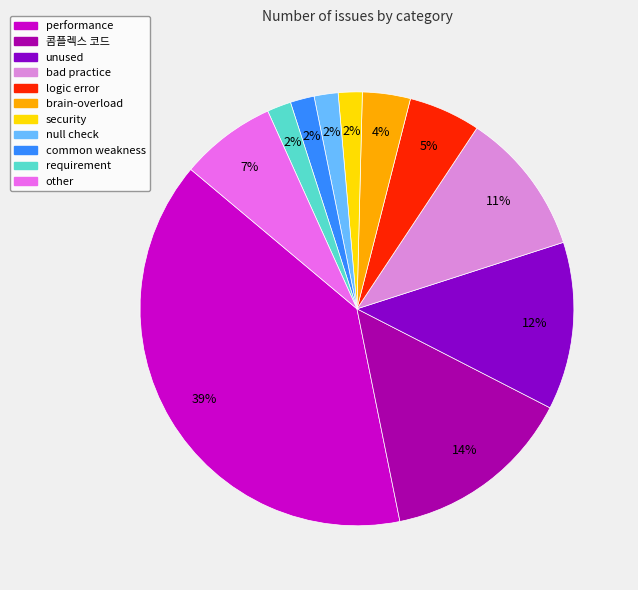

Is there any slice that represents more than half of the pie?

No